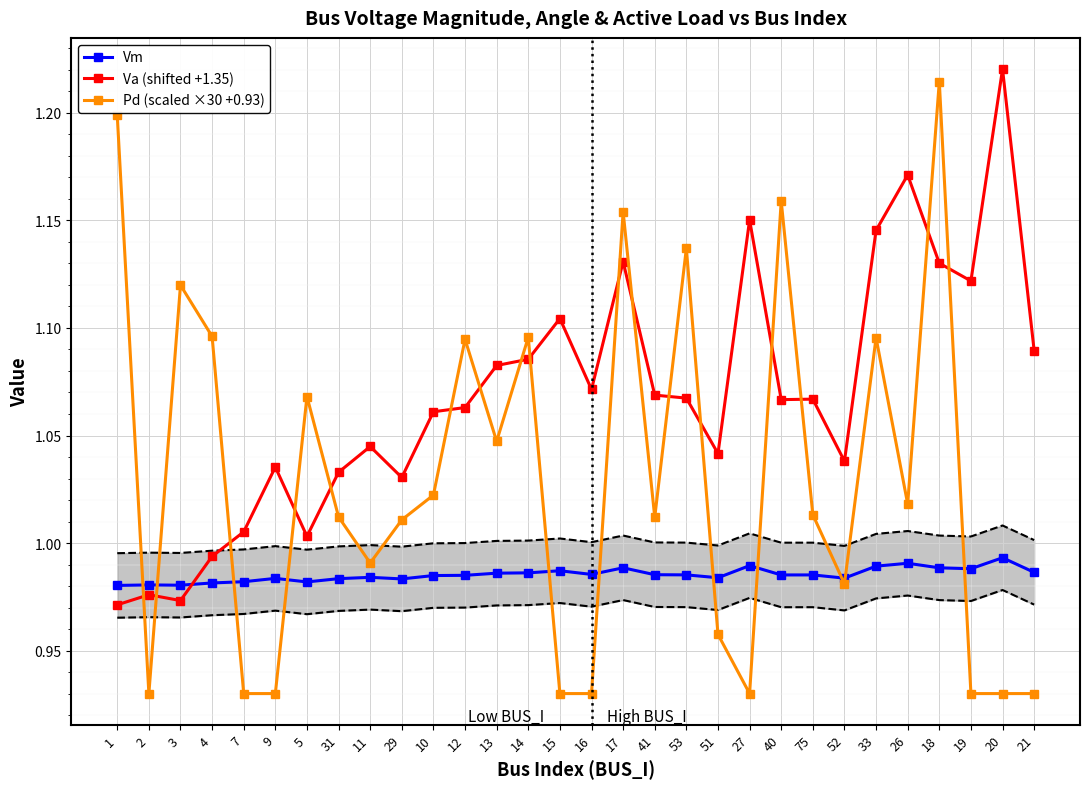

How many interior local valleys does the Pd (scaled ×30 +0.93) series have?

7